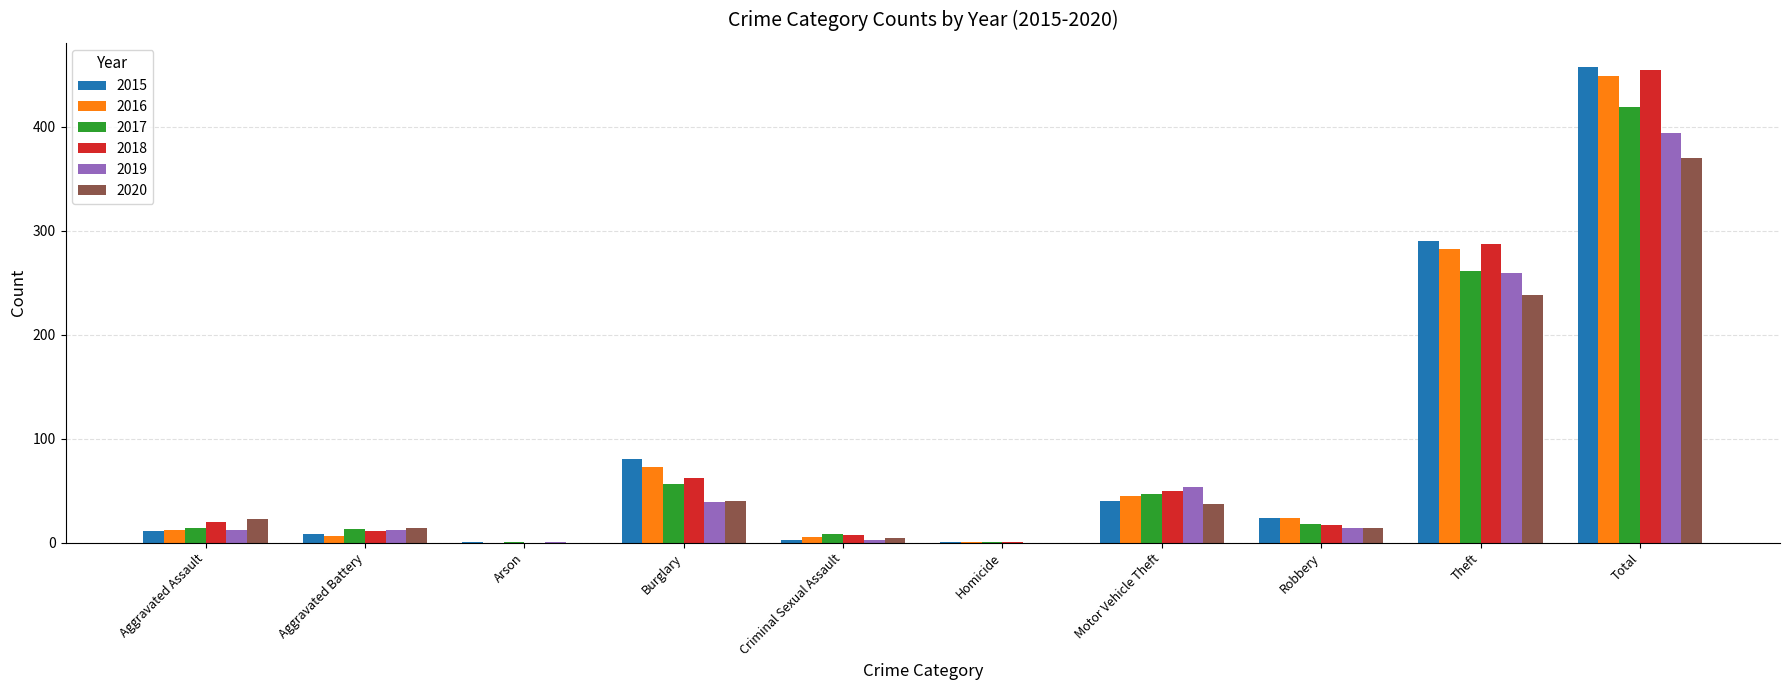

Where is 2017 nearest to the value 210?

Theft